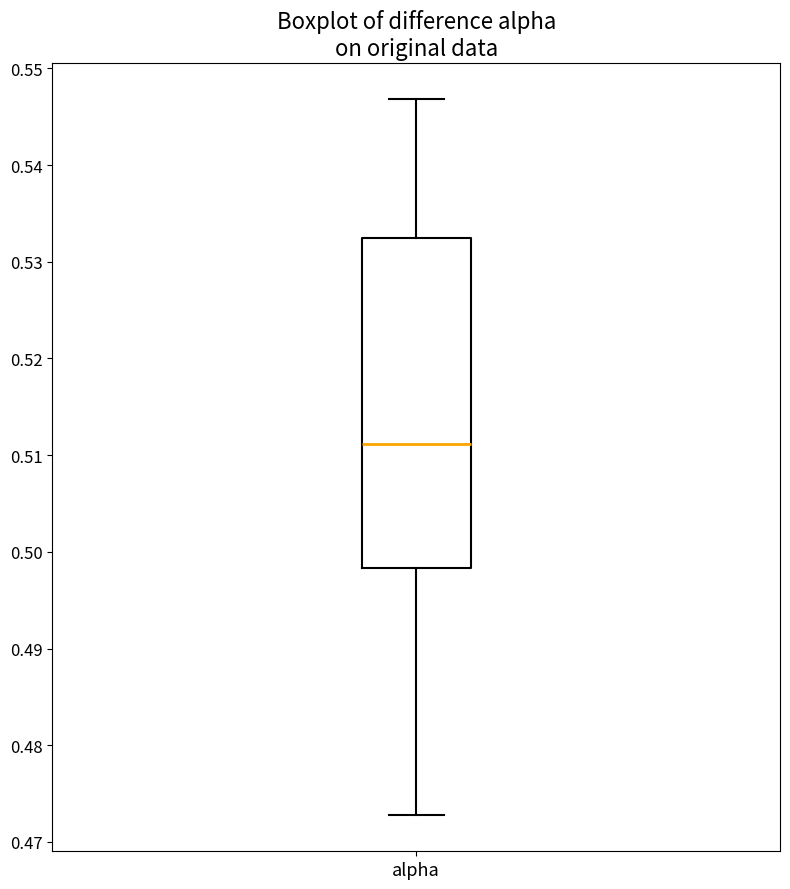

Transcribe this box plot: give where the median line is, the range the box spans, and where the two whiskers end, as read against the y-axis. The values are not printed on the chart, so give them approximately, as read against the axis.

median 0.511, box 0.498 to 0.532, whiskers 0.473 to 0.547